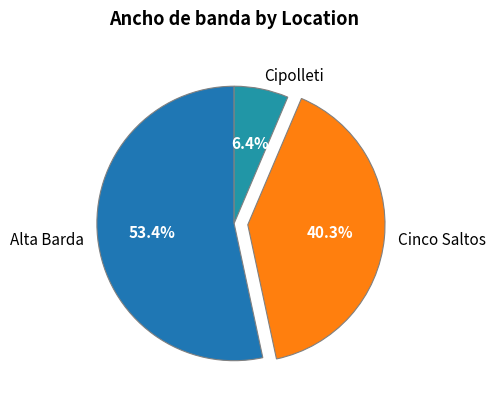

Which slice is the smallest?

Cipolleti